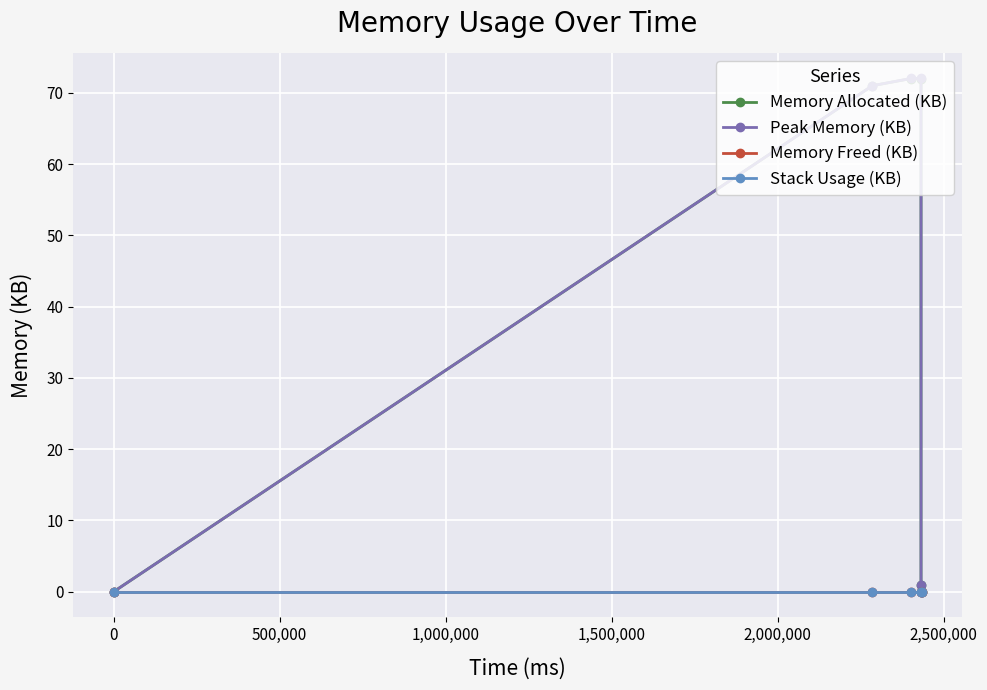

Which has a higher value, 0 or 1,000,000?

1,000,000